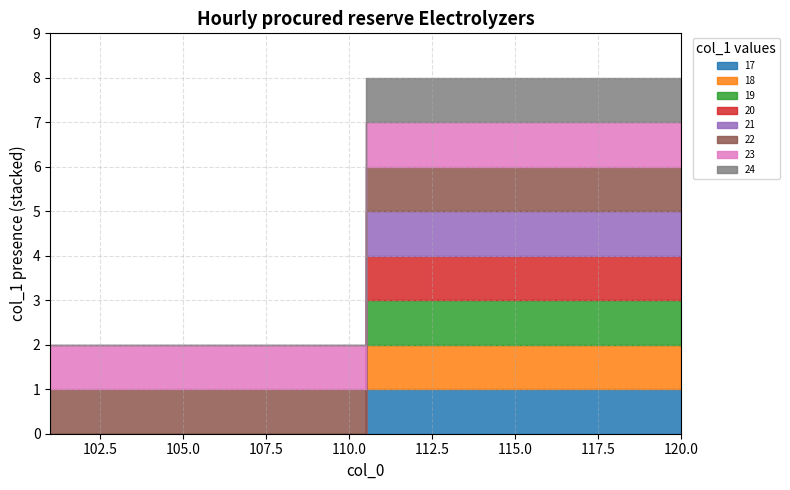

True or false: the data has more than 2 interior local peaks.

False